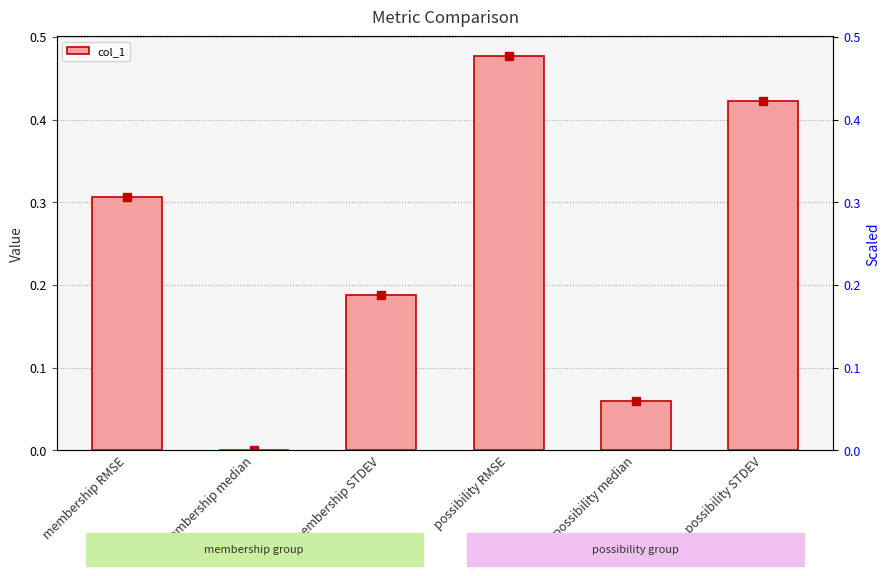

The value at possibility median is 0.1. True or false?

True